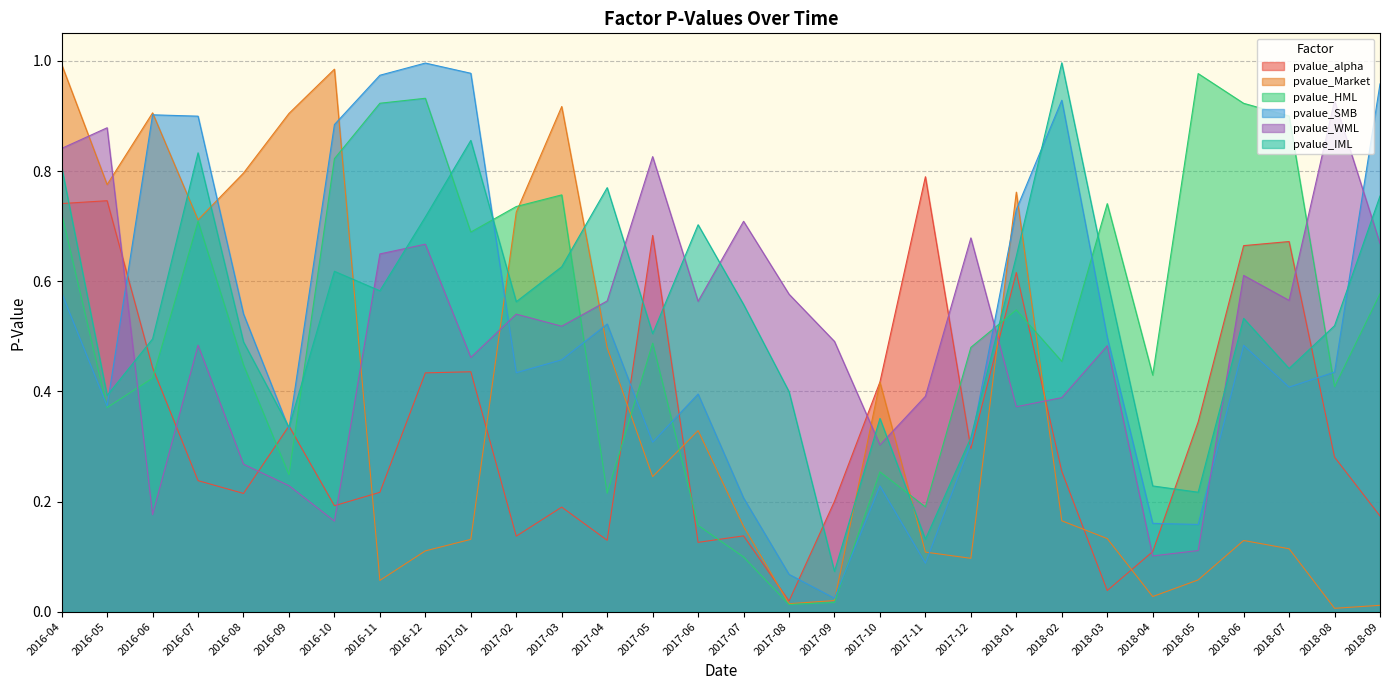

Which label corresponds to the smallest value in the chart?

2018-08